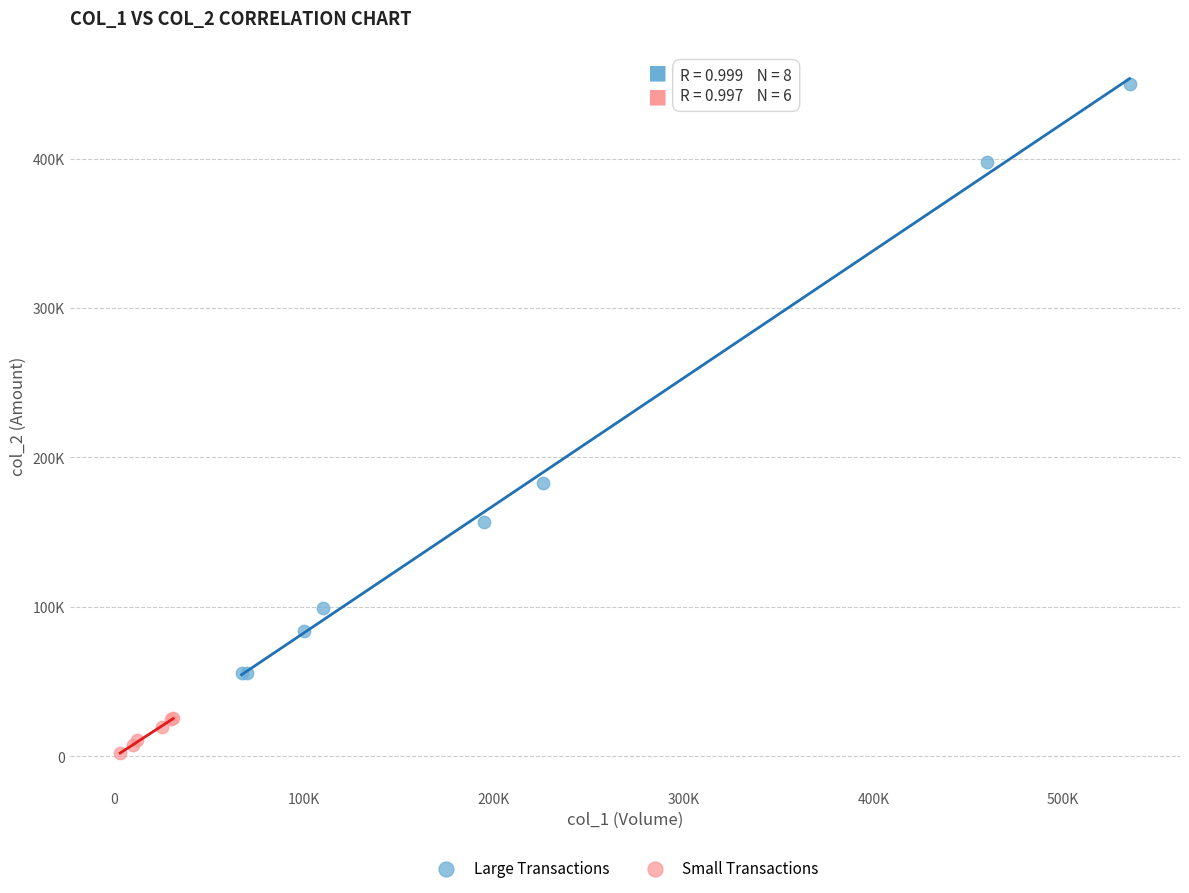

Which series has the largest Y range (max minus min)?

Large Transactions